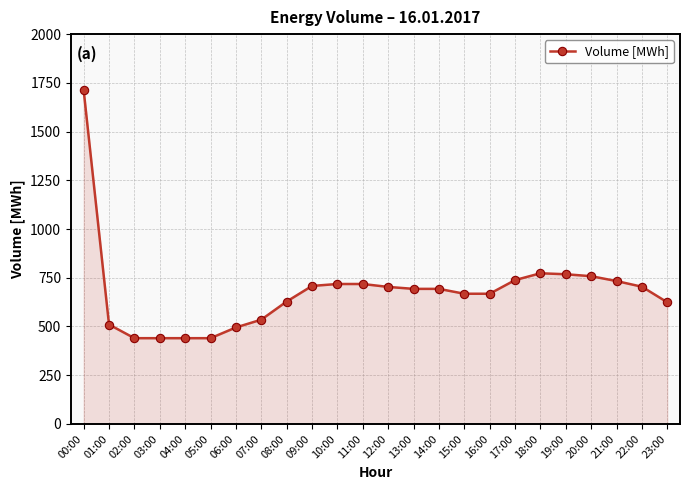

How many lines are shown in the chart?

1